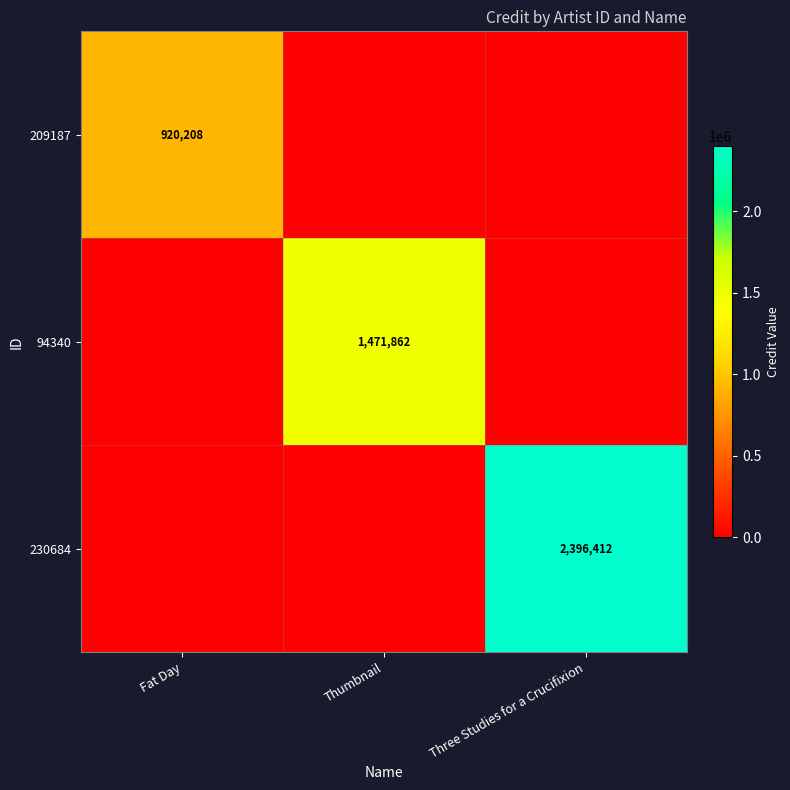

The 209187 series shows 461362 at Fat Day. True or false?

False